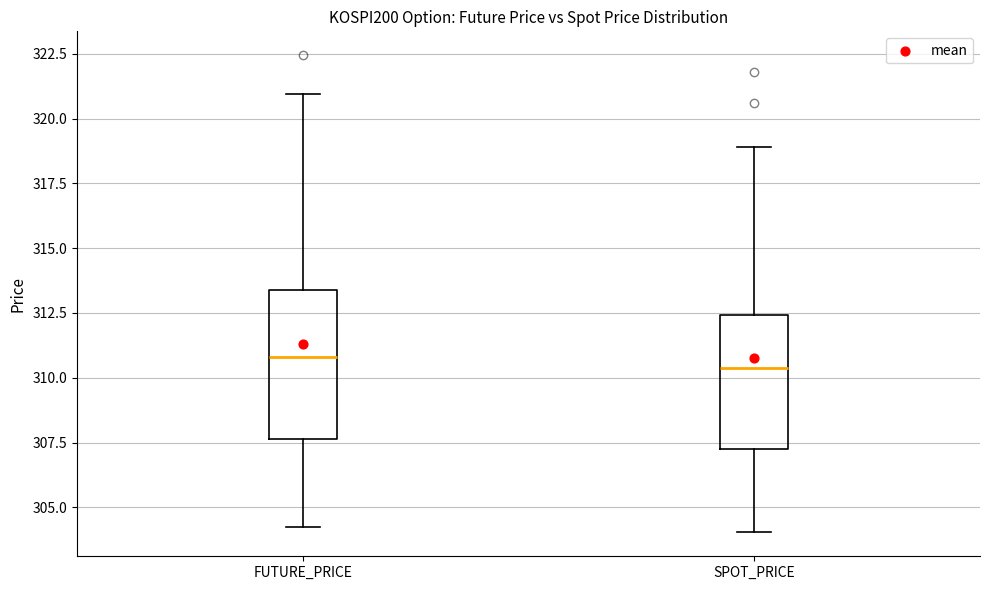

Which box is the tallest, from its lower edge to its upper edge?

FUTURE_PRICE